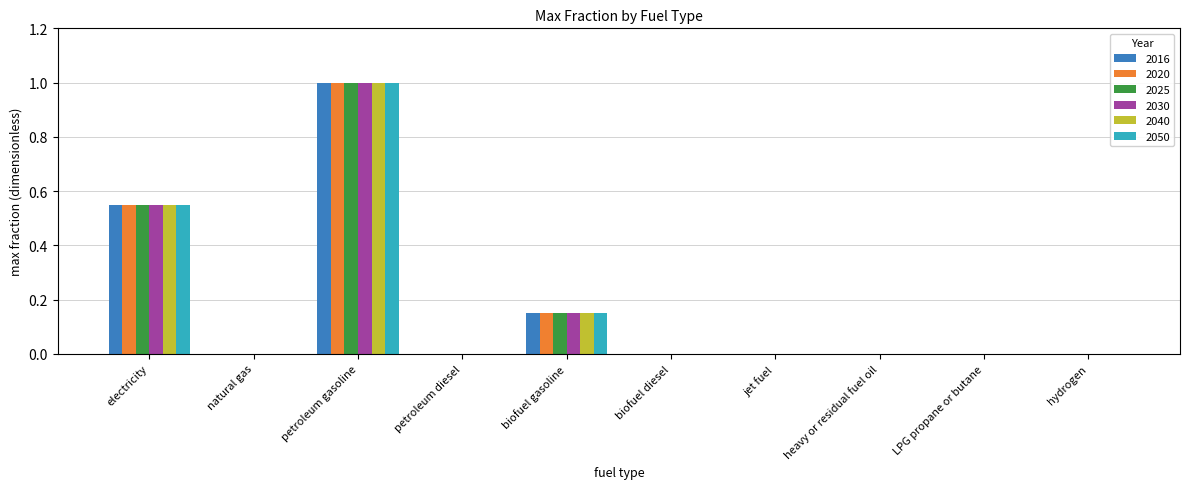

What is the sum of all 2020 values?

1.7